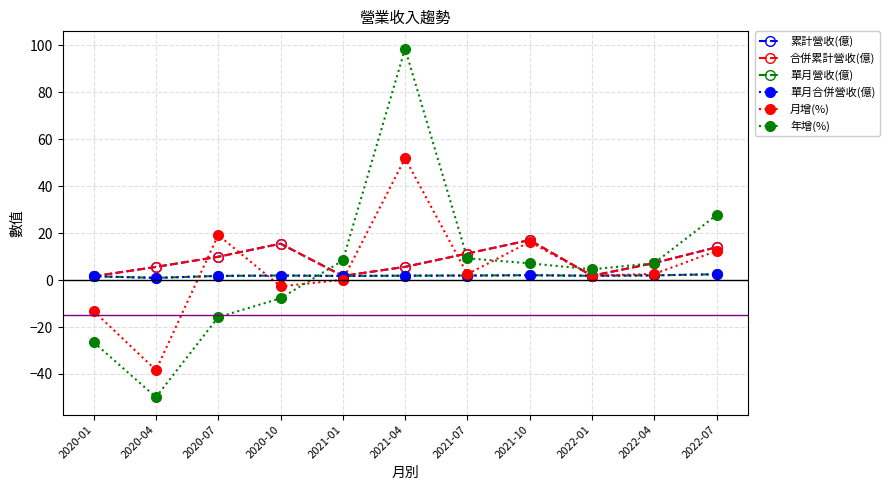

What is the approximate value of 月增(%) at 2022-07?

12.4